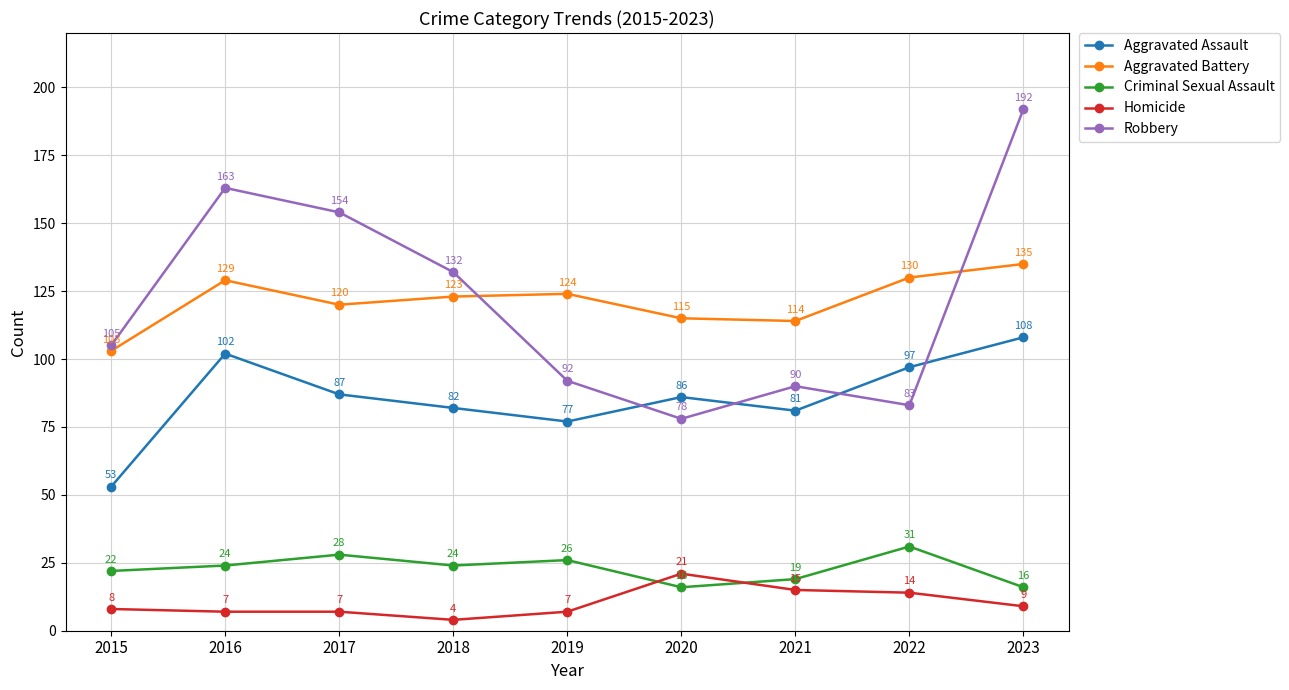

In Robbery, how many points are lower than both neighbors (excluding endpoints)?

2